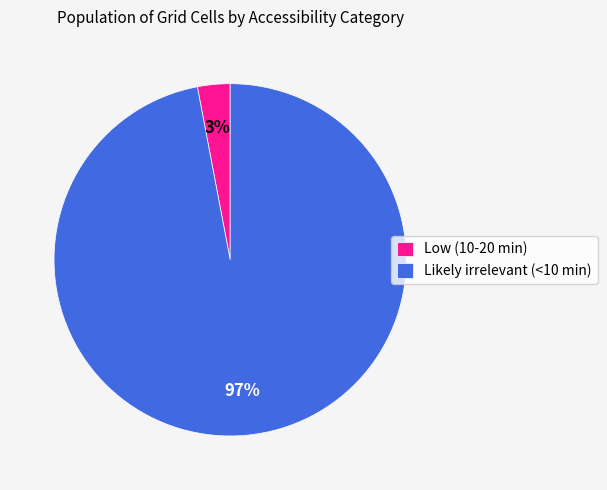

Rank the categories by value from lowest to highest.

Low (10-20 min), Likely irrelevant (<10 min)